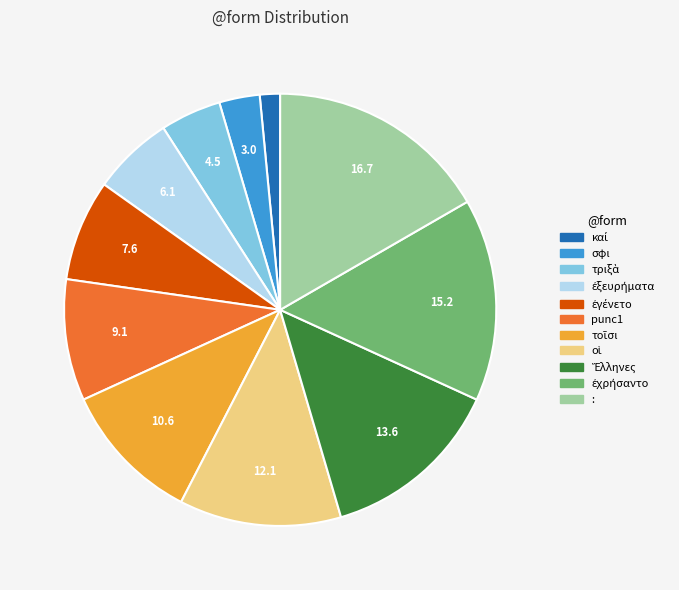

Which has a higher value, punc1 or σφι?

punc1